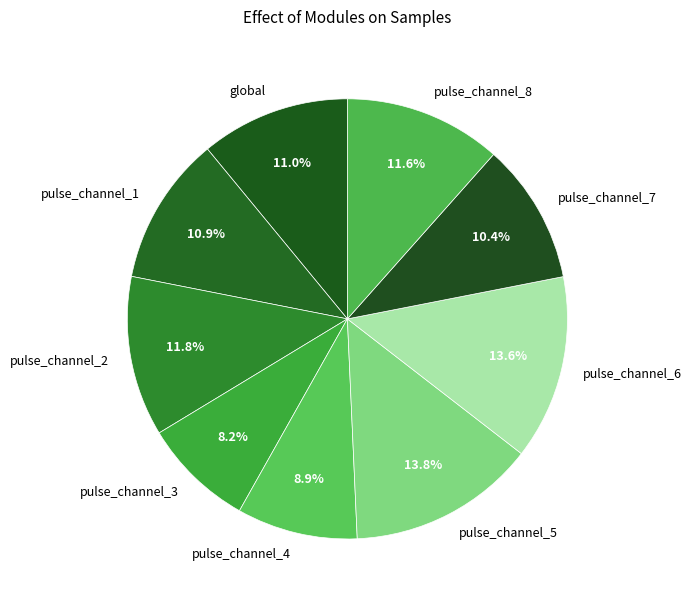

To the nearest percent, what is the combined percentage of pulse_channel_5 and pulse_channel_8?

25%